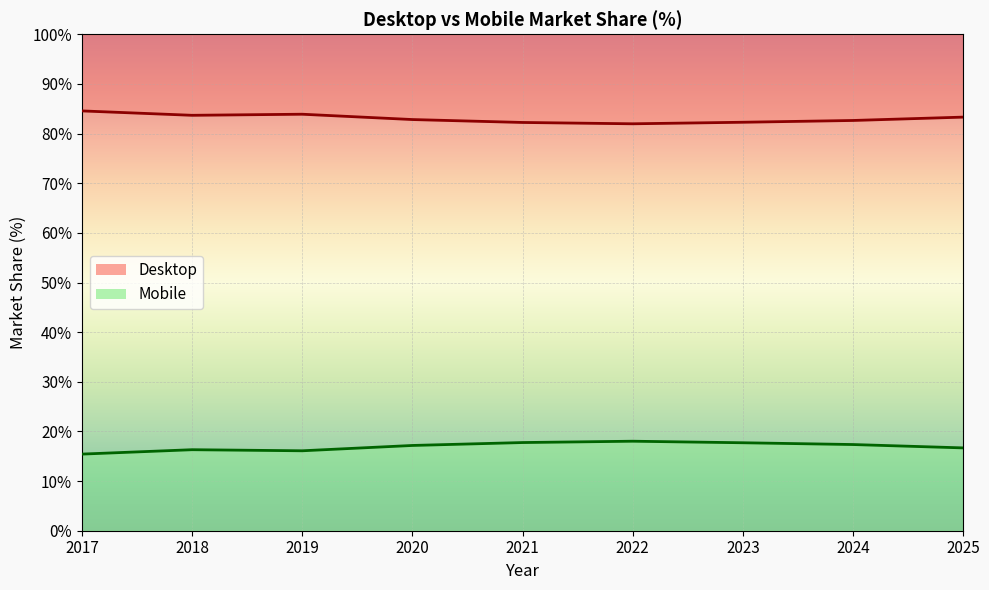

What is the spread (max minus min) of values at 2023?

64.6